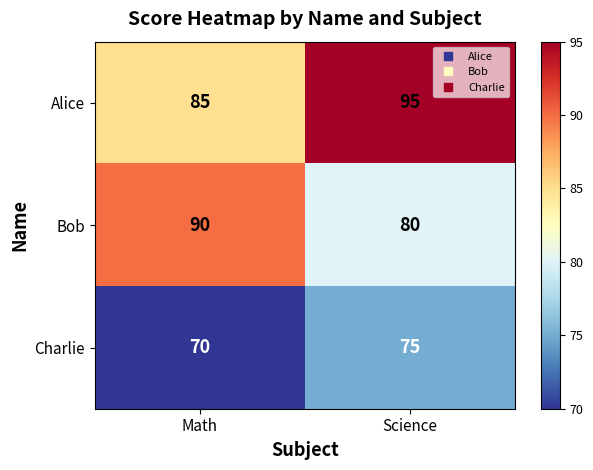

What is the difference between the highest and lowest values at Science?

20